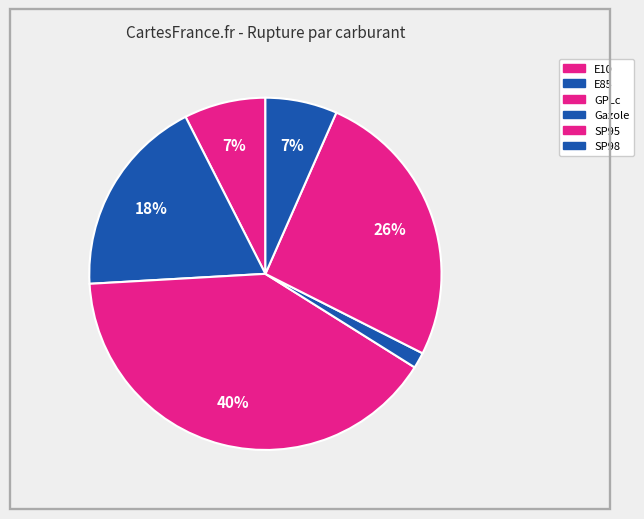

What portion of the pie excludes GPLc?

59.8%